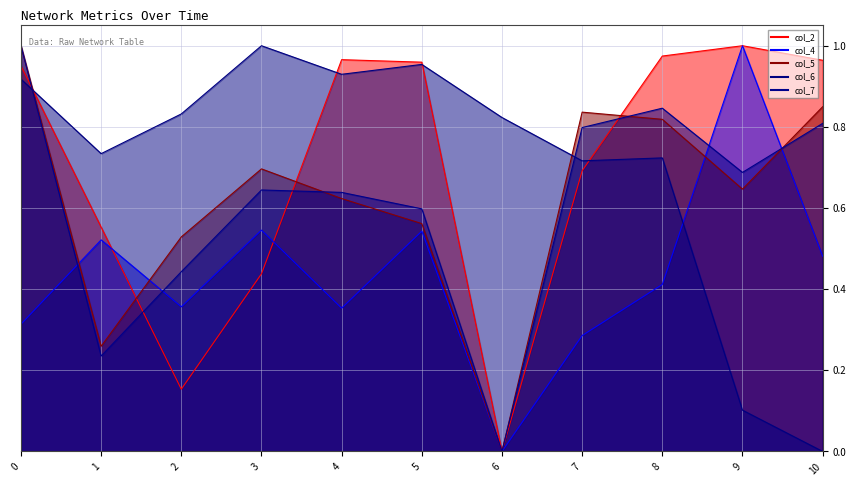

What is the maximum value for col_5?

1.0